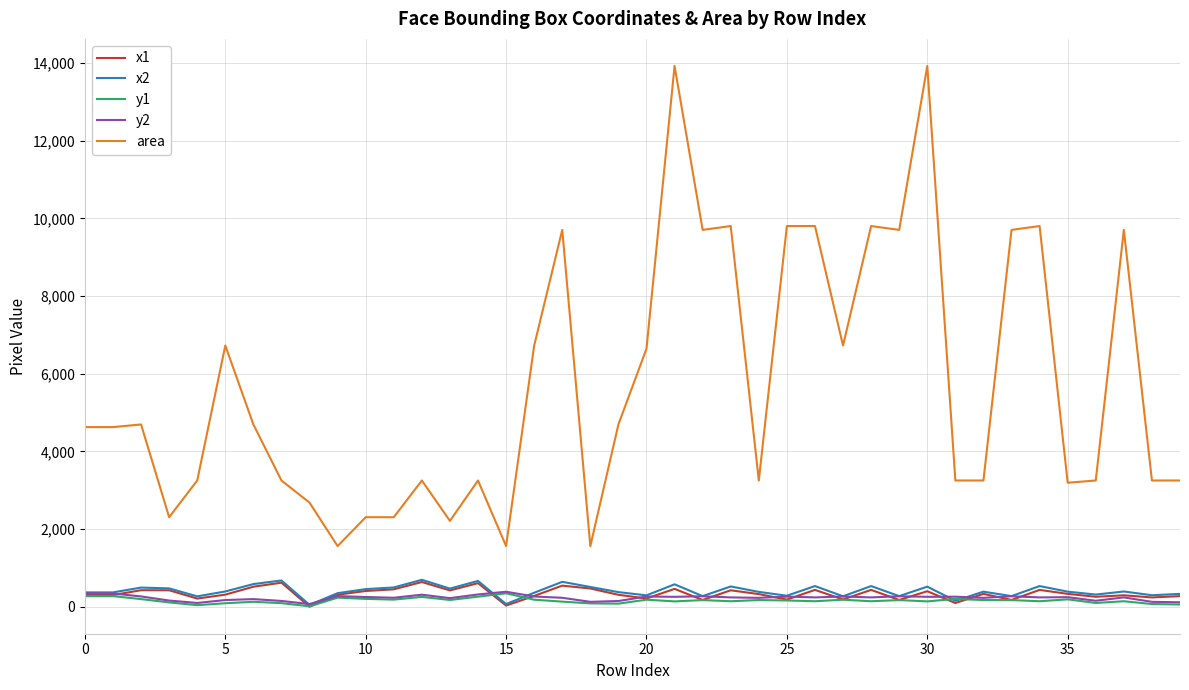

True or false: y1 and area intersect in this chart.

False